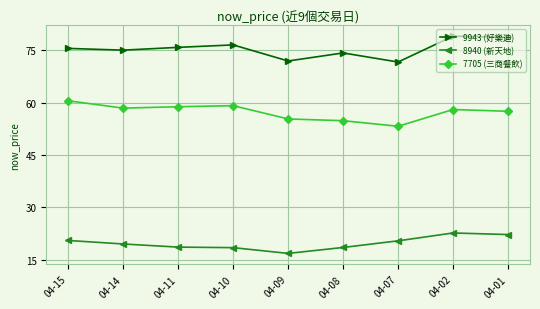

How many lines are shown in the chart?

3